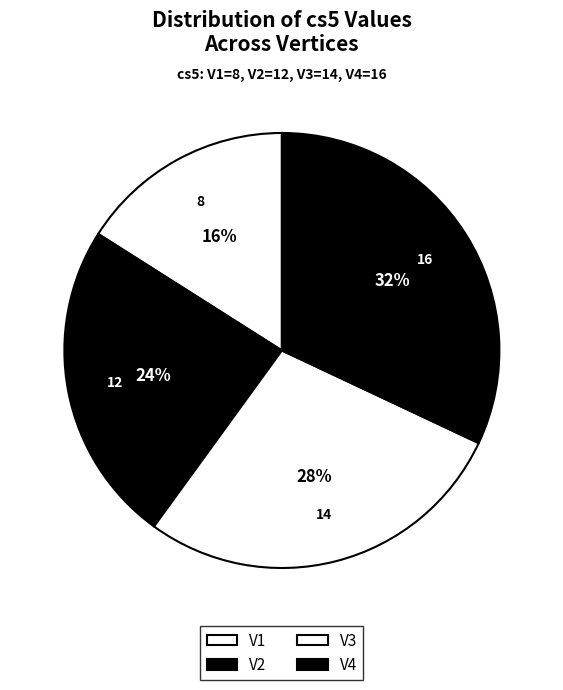

How many segments does this pie chart have?

4